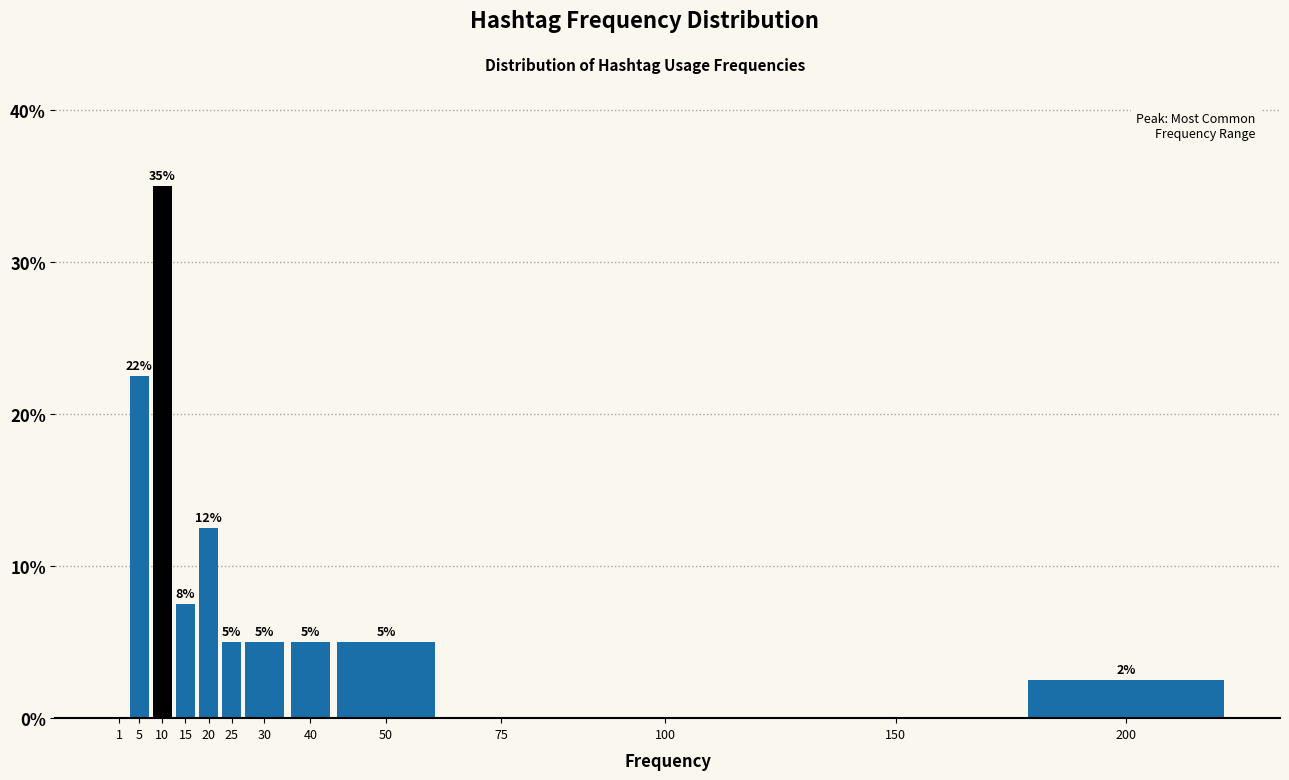

The value at 15 is 5.2. True or false?

False